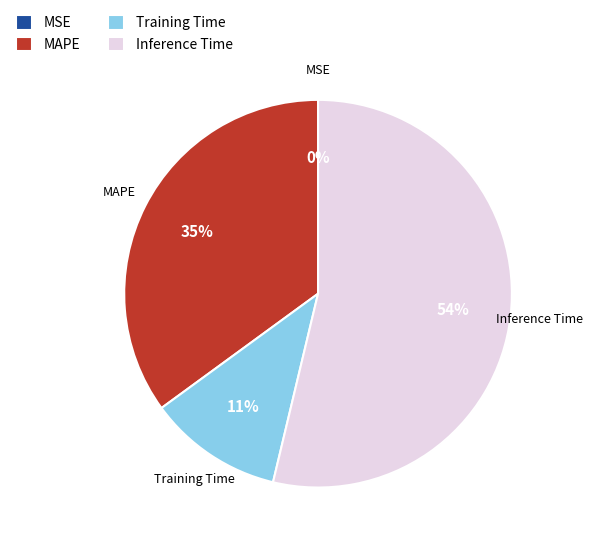

Is Inference Time the majority of the pie?

Yes